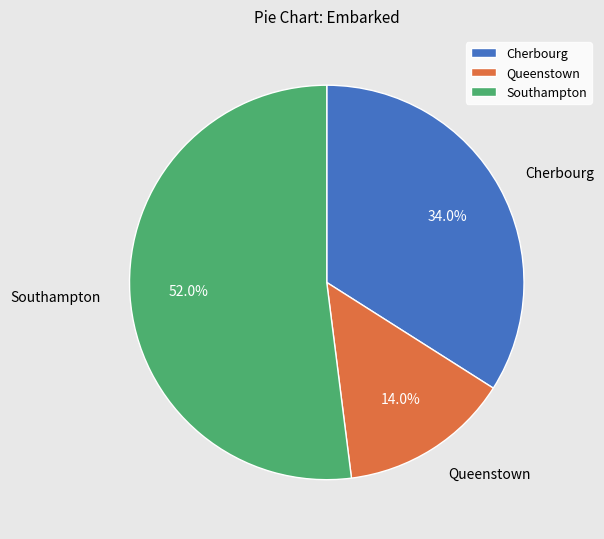

Rank the categories by value from lowest to highest.

Queenstown, Cherbourg, Southampton